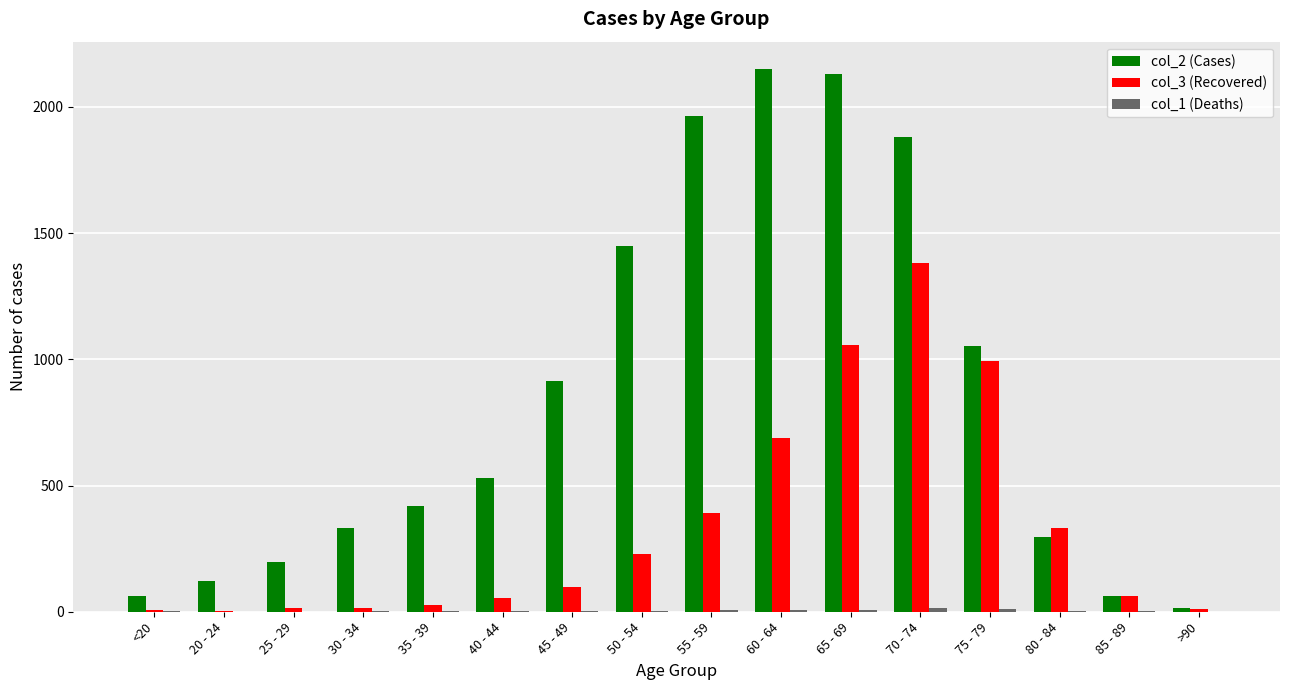

True or false: col_3 (Recovered) has a value of 1057 at 65 - 69.

True